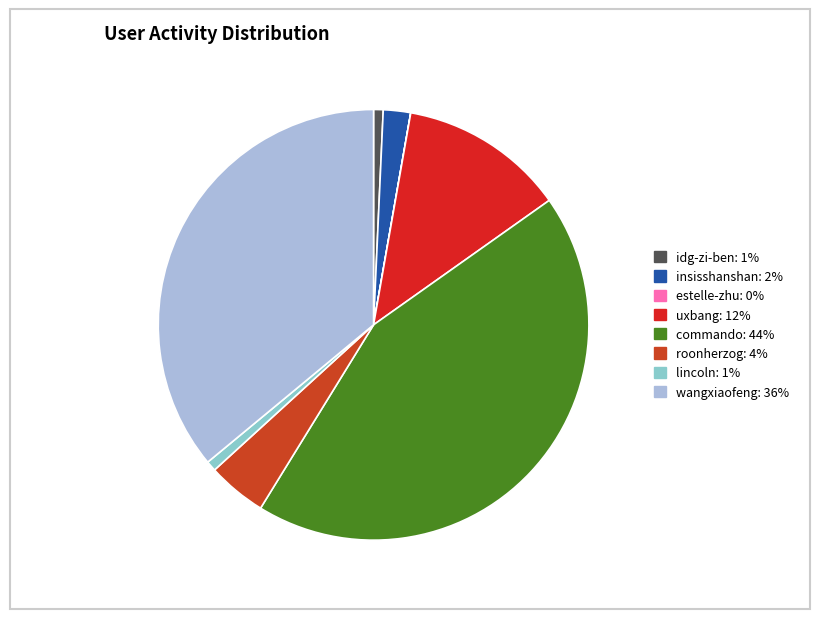

What is the smallest slice in the pie chart?

estelle-zhu